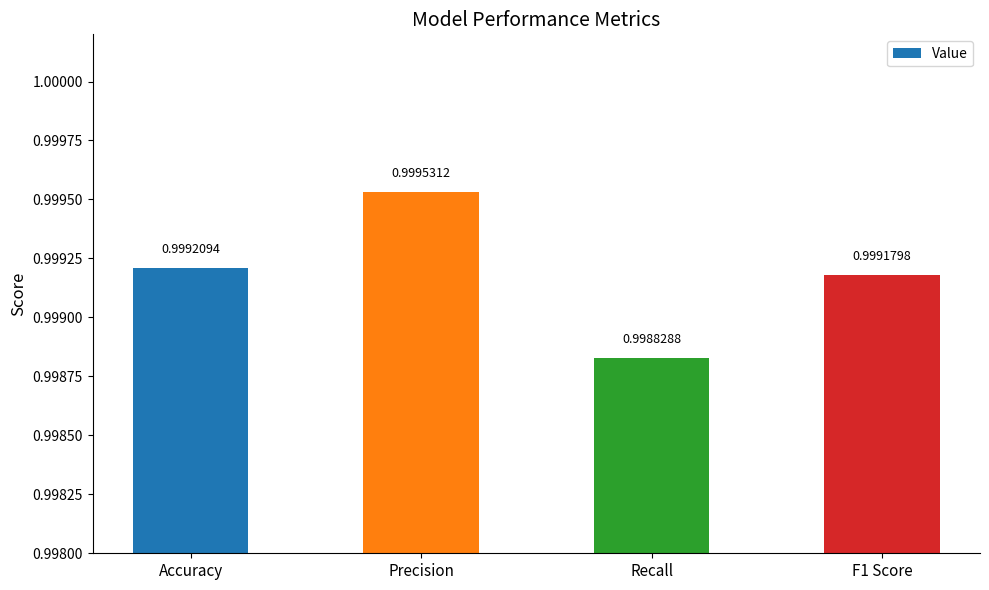

How many bars are there in total?

4